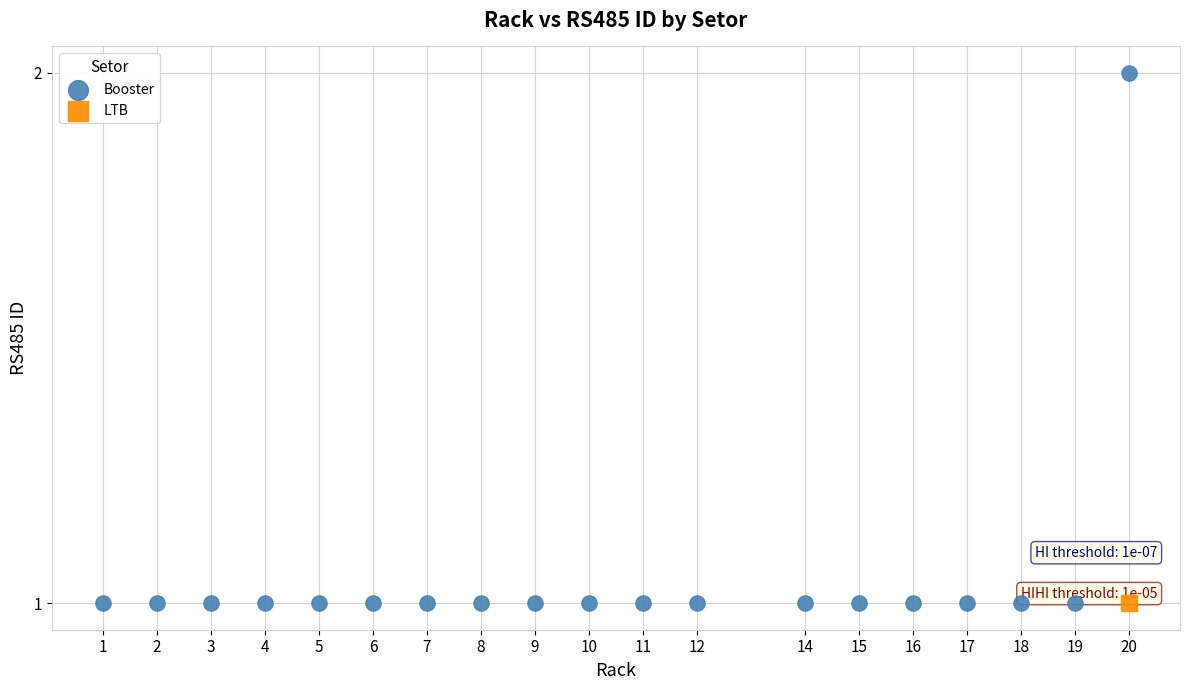

What are all the series names shown in the legend?

Booster, LTB